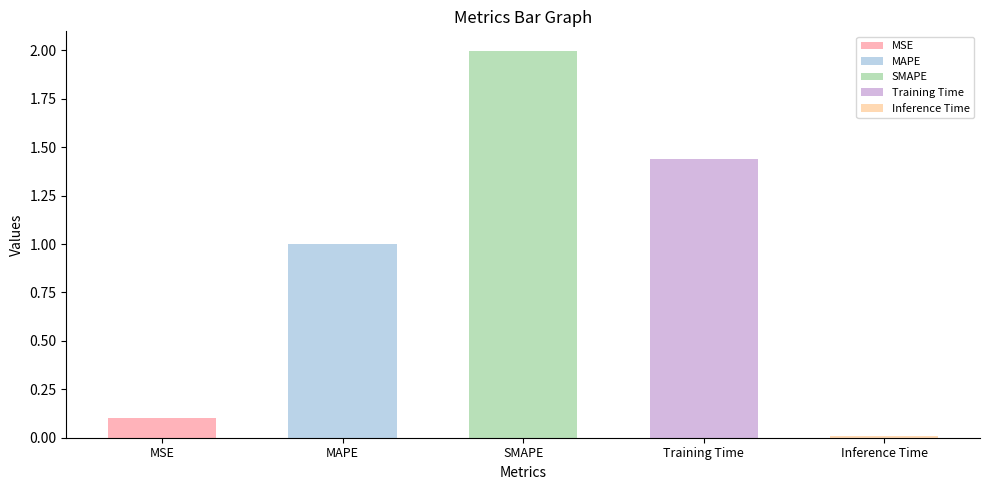

List the labels in order of value, largest first.

SMAPE, Training Time, MAPE, MSE, Inference Time